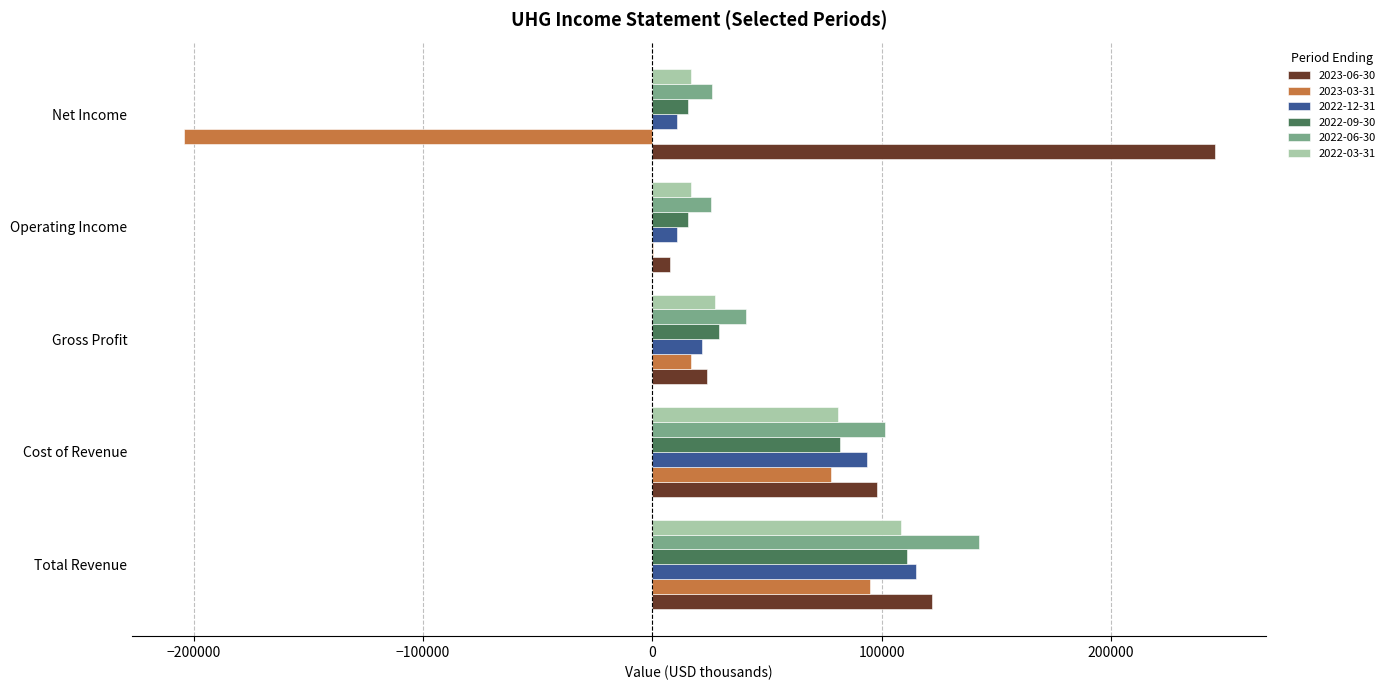

True or false: 2022-09-30 has a value of 49899 at Gross Profit.

False